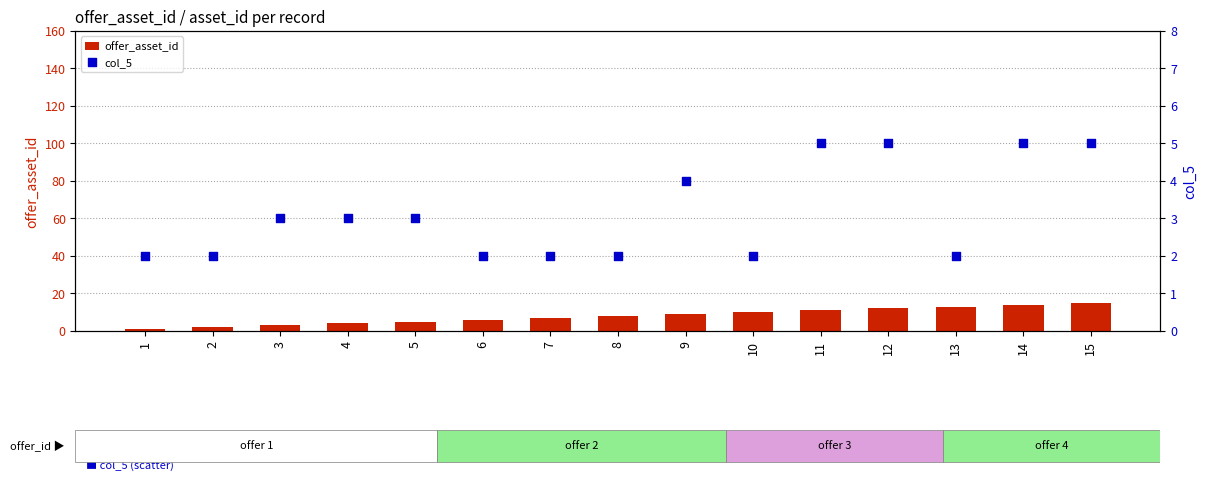

Is the value of col_5 at 14 greater than the value of offer_asset_id at 12?

No